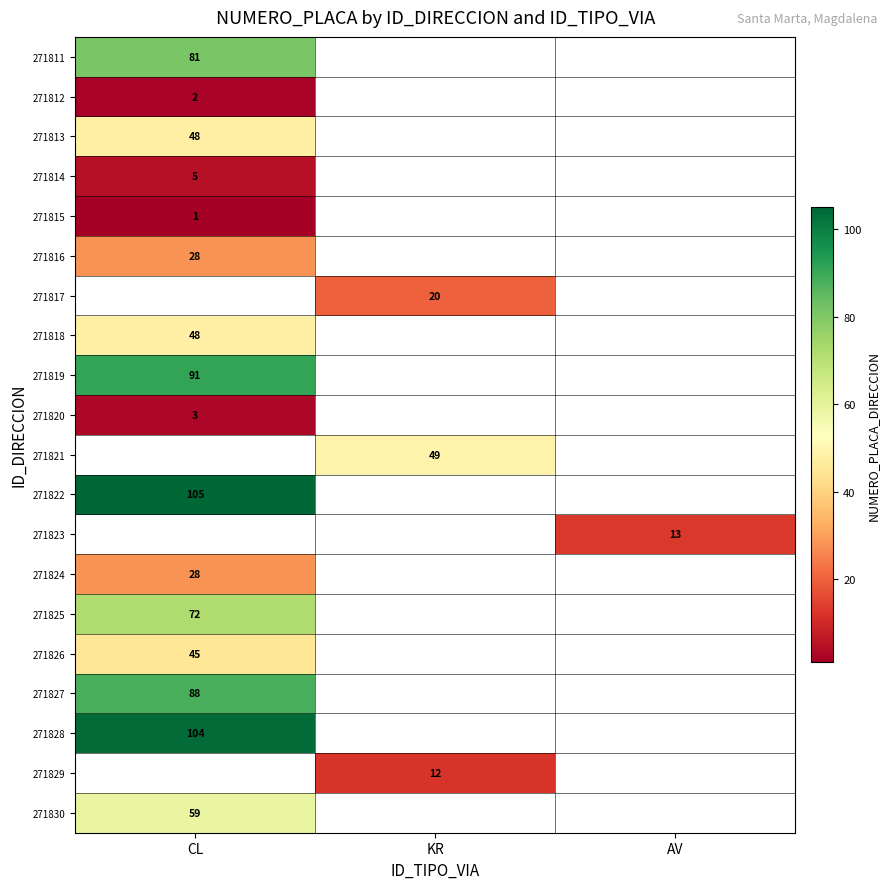

Count the number of categories in the chart.

3